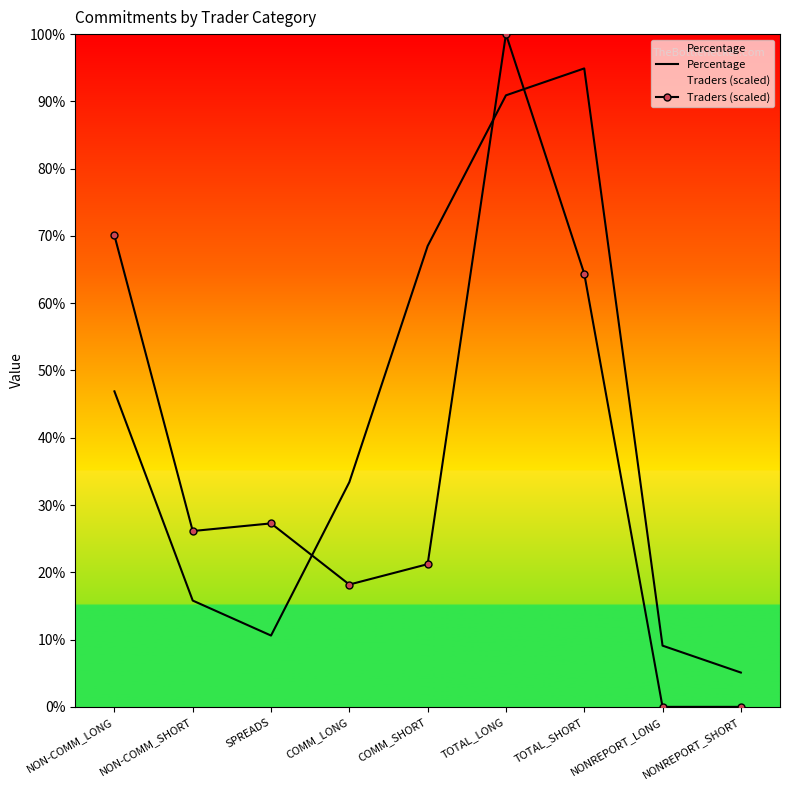

At how many categories does at least one series exceed 10?

7